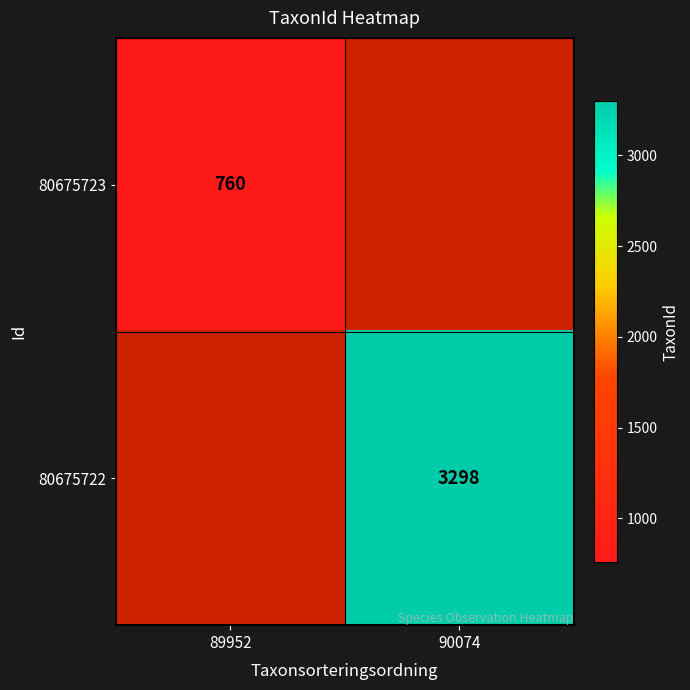

At how many categories does at least one series exceed 843?

1